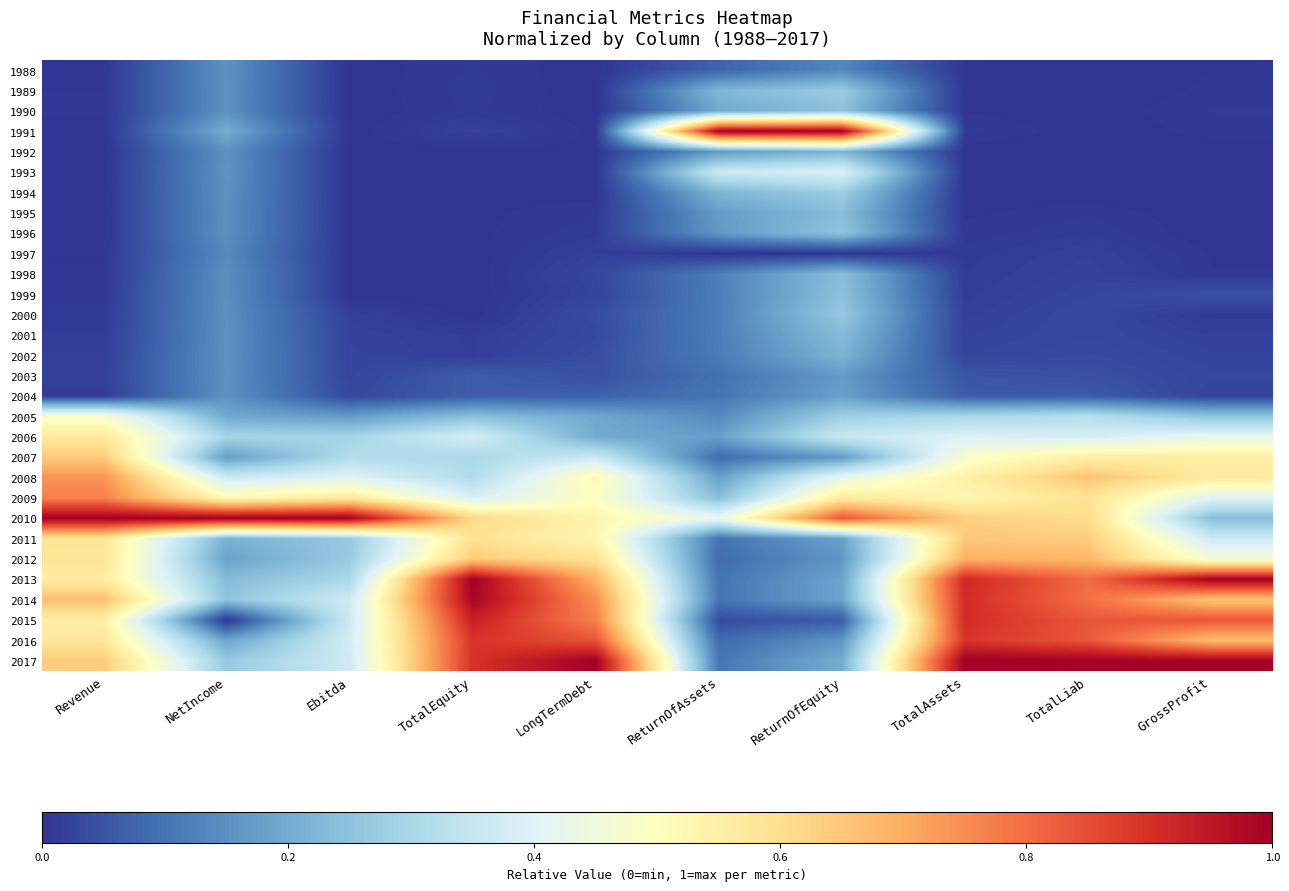

Rank the series at ReturnOfEquity from highest to lowest value.

1991, 2010, 2009, 2008, 1993, 2006, 2005, 1994, 1989, 2000, 1996, 1990, 1999, 1995, 1998, 2001, 1992, 2002, 2017, 2013, 2014, 2011, 2004, 2003, 2007, 2012, 2016, 1988, 2015, 1997